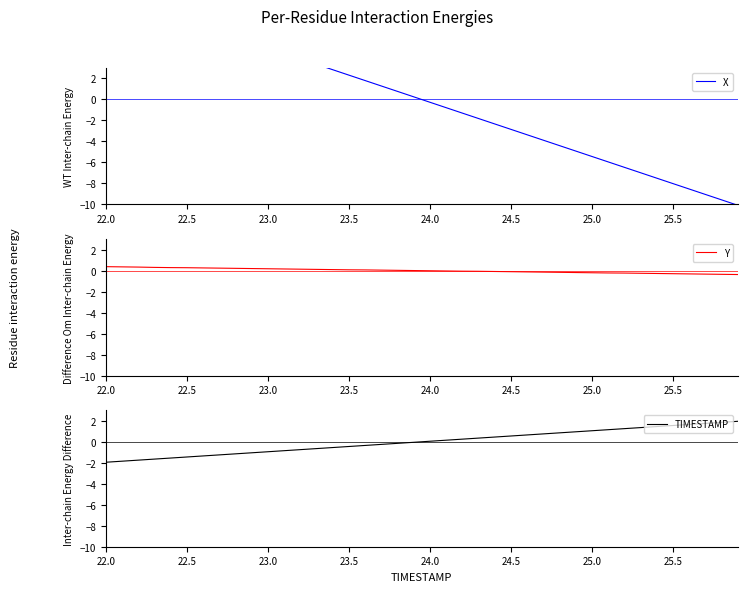

How many values in the X series exceed 0?

20